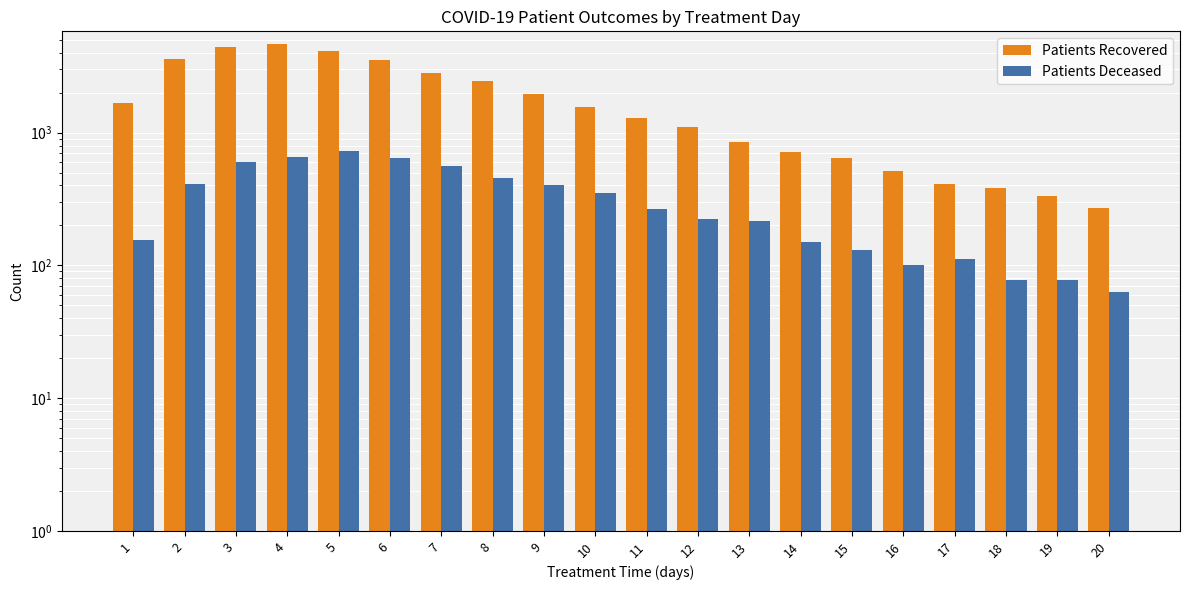

Rank the series by their maximum value, from highest to lowest.

Patients Recovered, Patients Deceased